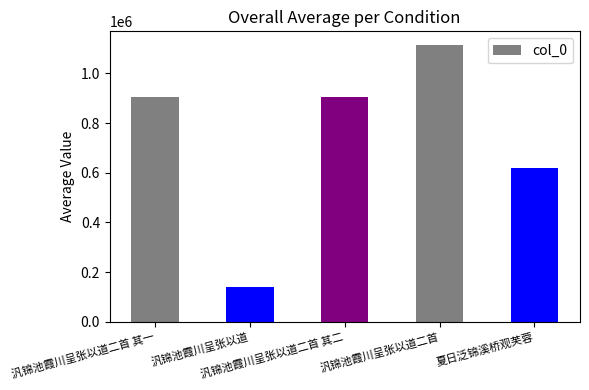

The chart shows a value of 1271343 at 汎锦池霞川呈张以道二首 其二. True or false?

False